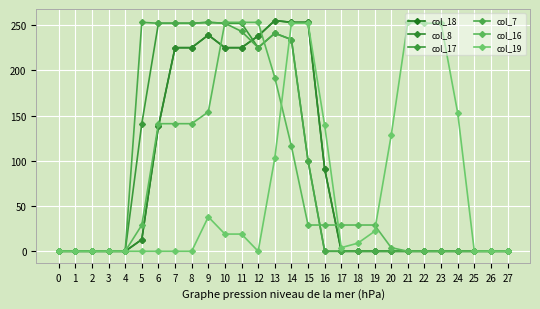

Reading left to right, what are all the values shown in this chart?

col_18: 0=0	1=0	2=0	3=0	4=0	5=13	6=138	7=225	8=225	9=239	10=225	11=225	12=238	13=255	14=253	15=253	16=91	17=0	18=0	19=0	20=0	21=0	22=0	23=0	24=0	25=0	26=0	27=0
col_8: 0=0	1=0	2=0	3=0	4=0	5=13	6=138	7=225	8=225	9=239	10=225	11=225	12=238	13=255	14=253	15=253	16=91	17=0	18=0	19=0	20=0	21=0	22=0	23=0	24=0	25=0	26=0	27=0
col_17: 0=0	1=0	2=0	3=0	4=0	5=141	6=252	7=252	8=252	9=253	10=252	11=252	12=225	13=241	14=234	15=100	16=0	17=0	18=0	19=0	20=0	21=0	22=0	23=0	24=0	25=0	26=0	27=0
col_7: 0=0	1=0	2=0	3=0	4=0	5=253	6=252	7=252	8=252	9=253	10=252	11=243	12=225	13=241	14=234	15=100	16=0	17=0	18=0	19=0	20=0	21=0	22=0	23=0	24=0	25=0	26=0	27=0
col_16: 0=0	1=0	2=0	3=0	4=0	5=29	6=141	7=141	8=141	9=154	10=253	11=253	12=253	13=192	14=116	15=29	16=29	17=29	18=29	19=29	20=4	21=0	22=0	23=0	24=0	25=0	26=0	27=0
col_19: 0=0	1=0	2=0	3=0	4=0	5=0	6=0	7=0	8=0	9=38	10=19	11=19	12=0	13=103	14=252	15=252	16=139	17=4	18=9	19=22	20=128	21=253	22=252	23=252	24=153	25=0	26=0	27=0